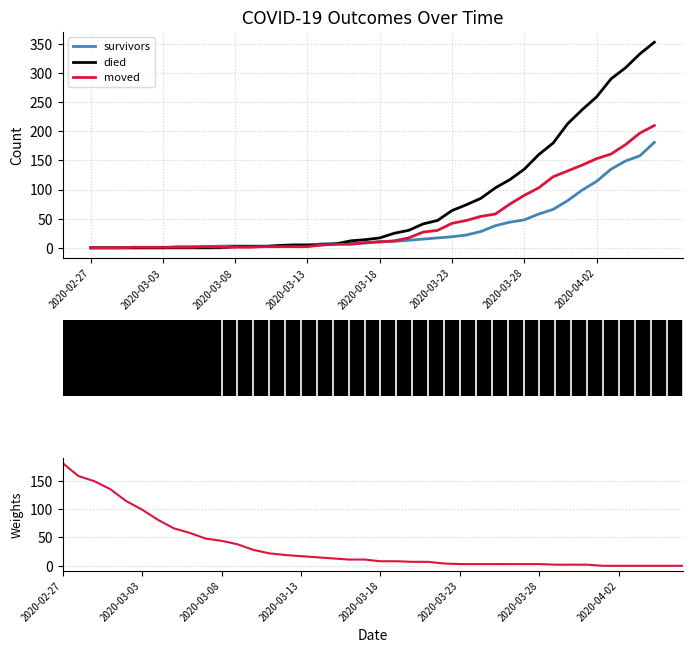

Which series ends up on top after the final intersection of moved and died?

died